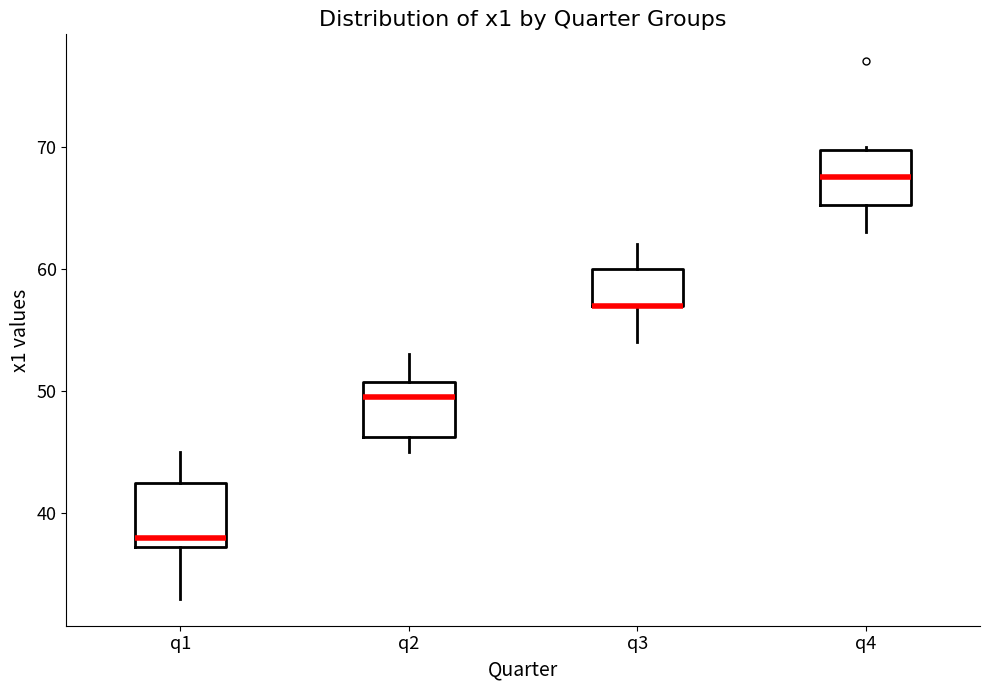

Where does the lower whisker of the box for q3 end on the y-axis? The values are not printed on the chart, so give them approximately, as read against the axis.

54